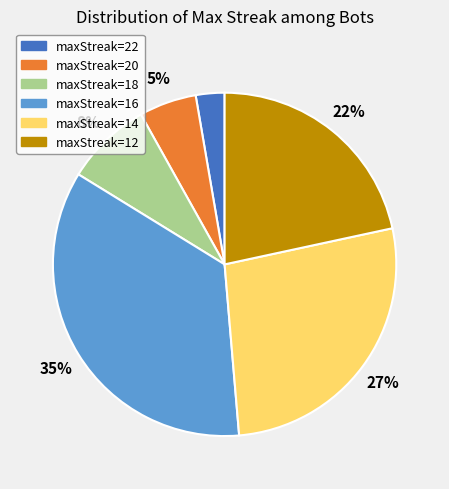

What percentage is the maxStreak=12 slice, to the nearest percent?

22%